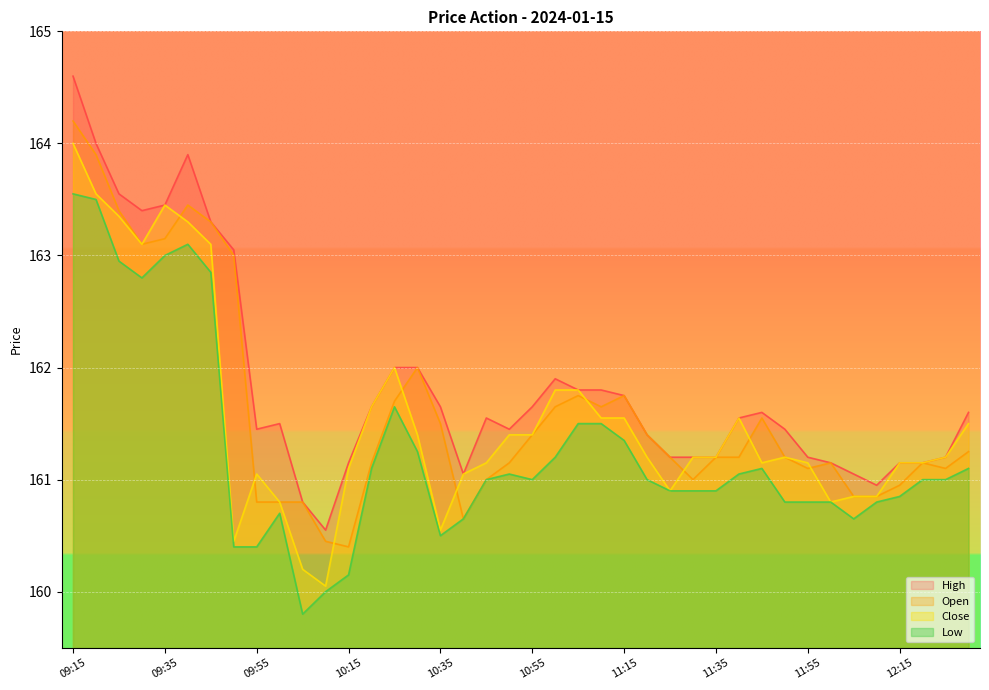

Reading left to right, transcribe all the data shown in this chart.

Open: 09:15=164.2	09:20=163.9	09:25=163.4	09:30=163.1	09:35=163.2	09:40=163.4	09:45=163.3	09:50=163.0	09:55=160.8	10:00=160.8	10:05=160.8	10:10=160.4	10:15=160.4	10:20=161.2	10:25=161.7	10:30=162.0	10:35=161.5	10:40=160.7	10:45=161.0	10:50=161.2	10:55=161.4	11:00=161.7	11:05=161.8	11:10=161.7	11:15=161.8	11:20=161.4	11:25=161.2	11:30=161.0	11:35=161.2	11:40=161.2	11:45=161.6	11:50=161.2	11:55=161.1	12:00=161.2	12:05=160.8	12:10=160.8	12:15=160.9	12:20=161.2	12:25=161.1	12:30=161.2
High: 09:15=164.6	09:20=164.0	09:25=163.6	09:30=163.4	09:35=163.4	09:40=163.9	09:45=163.3	09:50=163.1	09:55=161.4	10:00=161.5	10:05=160.8	10:10=160.6	10:15=161.2	10:20=161.7	10:25=162.0	10:30=162.0	10:35=161.7	10:40=161.1	10:45=161.6	10:50=161.4	10:55=161.7	11:00=161.9	11:05=161.8	11:10=161.8	11:15=161.8	11:20=161.4	11:25=161.2	11:30=161.2	11:35=161.2	11:40=161.6	11:45=161.6	11:50=161.4	11:55=161.2	12:00=161.2	12:05=161.1	12:10=160.9	12:15=161.2	12:20=161.2	12:25=161.2	12:30=161.6
Low: 09:15=163.6	09:20=163.5	09:25=162.9	09:30=162.8	09:35=163.0	09:40=163.1	09:45=162.8	09:50=160.4	09:55=160.4	10:00=160.7	10:05=159.8	10:10=160.0	10:15=160.2	10:20=161.1	10:25=161.7	10:30=161.2	10:35=160.5	10:40=160.7	10:45=161.0	10:50=161.1	10:55=161.0	11:00=161.2	11:05=161.5	11:10=161.5	11:15=161.3	11:20=161.0	11:25=160.9	11:30=160.9	11:35=160.9	11:40=161.1	11:45=161.1	11:50=160.8	11:55=160.8	12:00=160.8	12:05=160.7	12:10=160.8	12:15=160.8	12:20=161.0	12:25=161.0	12:30=161.1
Close: 09:15=164.0	09:20=163.6	09:25=163.3	09:30=163.1	09:35=163.4	09:40=163.3	09:45=163.1	09:50=160.4	09:55=161.1	10:00=160.8	10:05=160.2	10:10=160.1	10:15=161.1	10:20=161.7	10:25=162.0	10:30=161.4	10:35=160.6	10:40=161.1	10:45=161.2	10:50=161.4	10:55=161.4	11:00=161.8	11:05=161.8	11:10=161.6	11:15=161.6	11:20=161.2	11:25=160.9	11:30=161.2	11:35=161.2	11:40=161.6	11:45=161.2	11:50=161.2	11:55=161.2	12:00=160.8	12:05=160.8	12:10=160.8	12:15=161.2	12:20=161.2	12:25=161.2	12:30=161.5